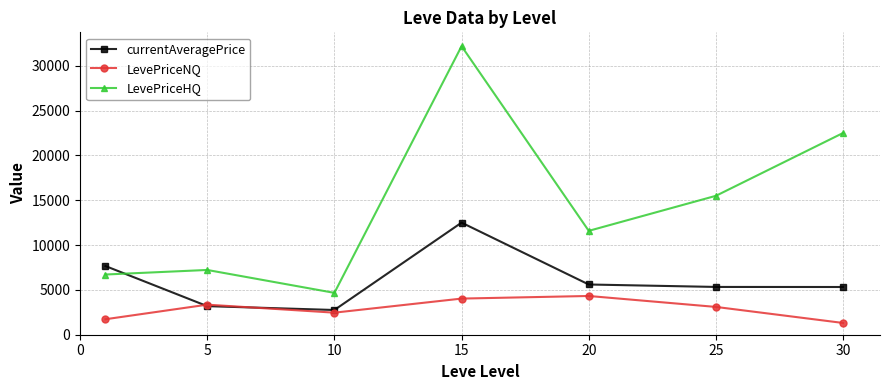

What are all the series names shown in the legend?

currentAveragePrice, LevePriceNQ, LevePriceHQ